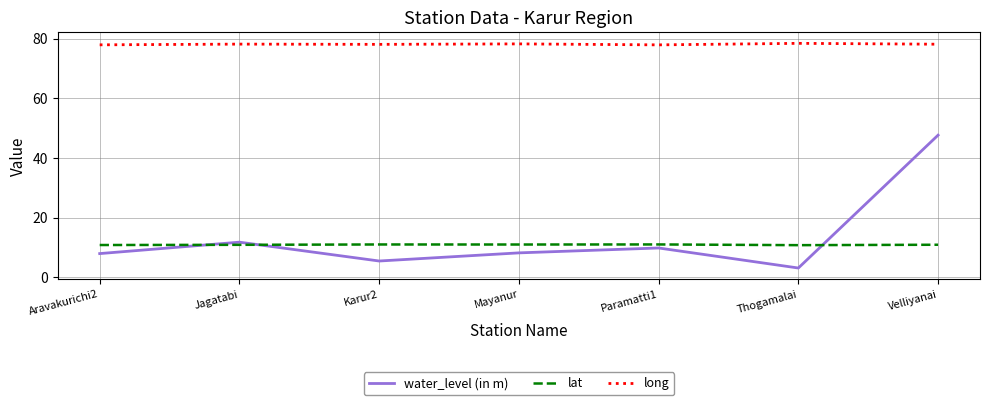

Is the value of long at Velliyanai greater than the value of lat at Karur2?

Yes